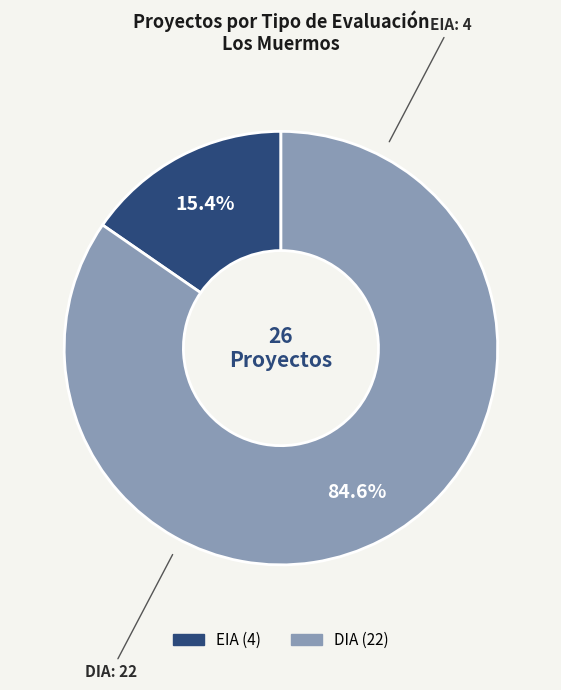

To the nearest percent, what portion does DIA represent?

85%